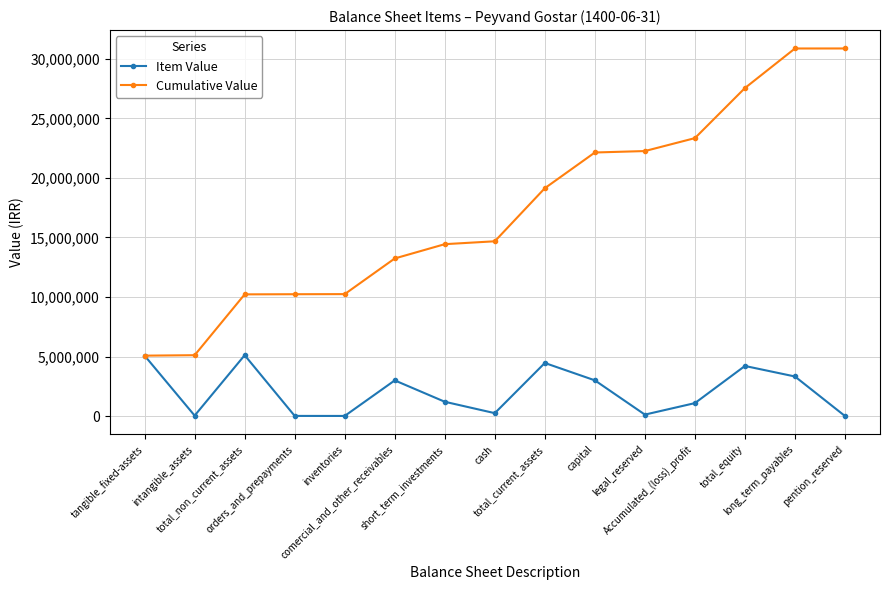

Which series has the largest range (max minus min)?

Cumulative Value